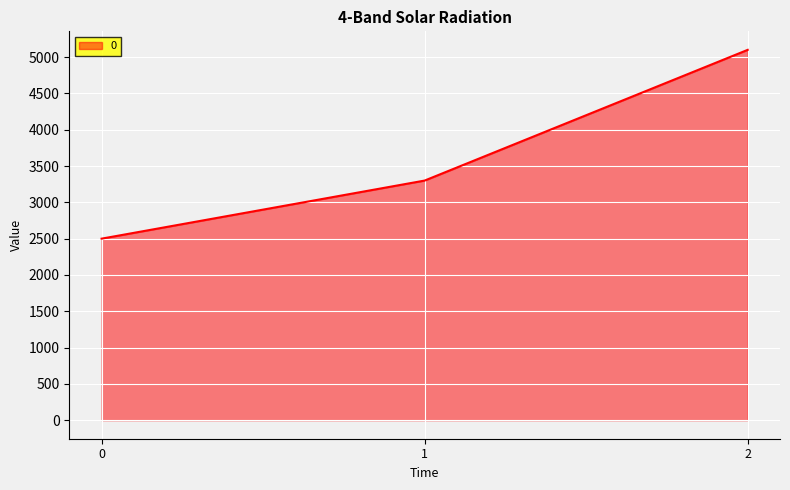

What is the change in value from 1 to 2?

+1800